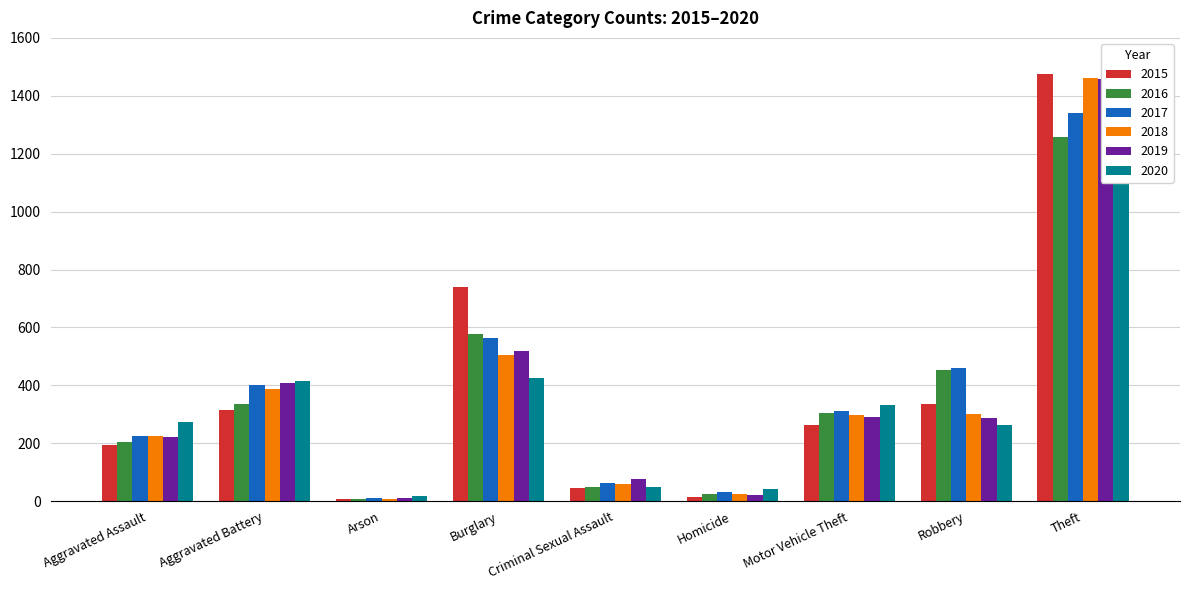

What is the maximum value shown in the chart?

1474